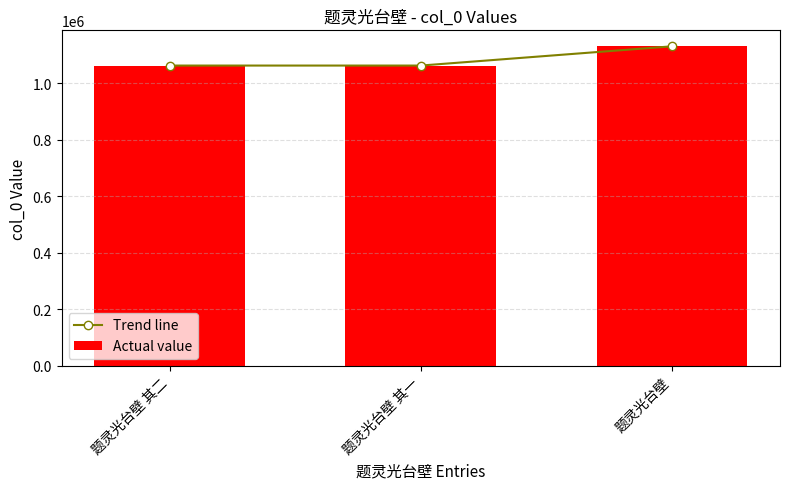

What is the label of the 3rd bar from the right?

题灵光台壁 其二